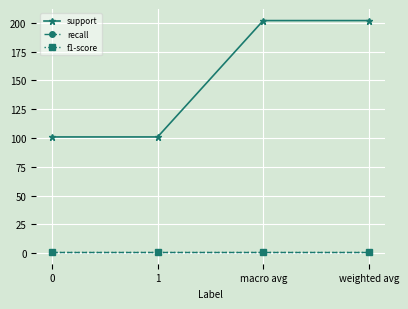

Does the chart have visible grid lines?

Yes